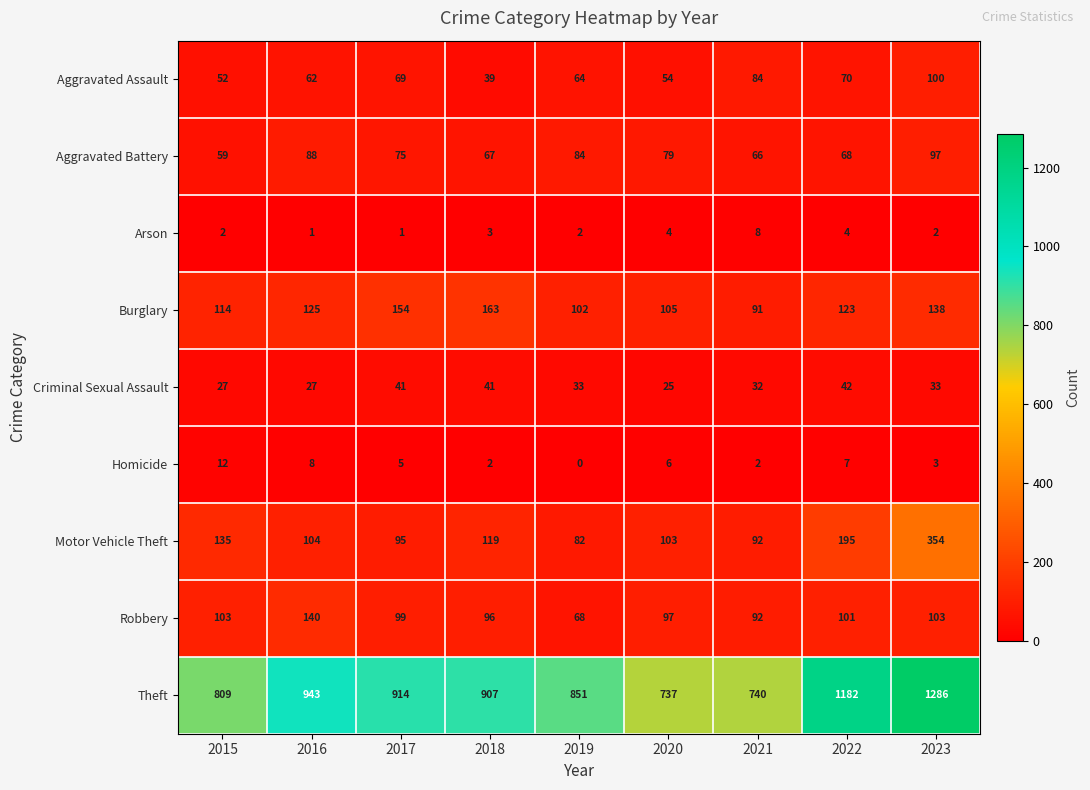

What is the lowest value of the Robbery series?

68